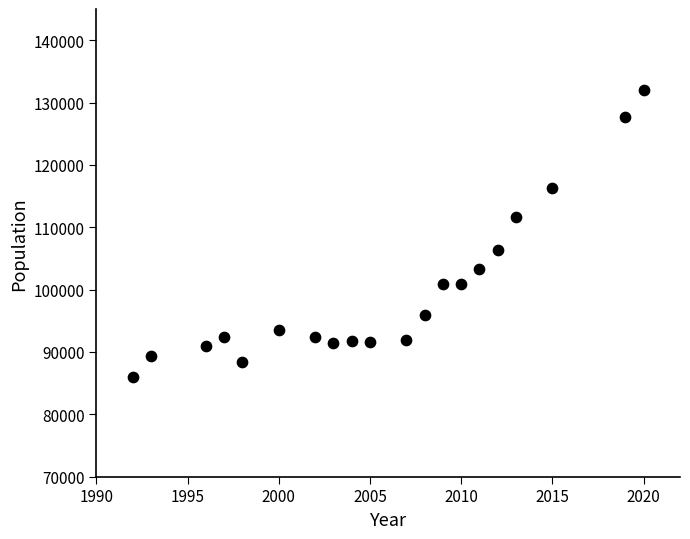

What is the range of Y values (max minus min)?

46016